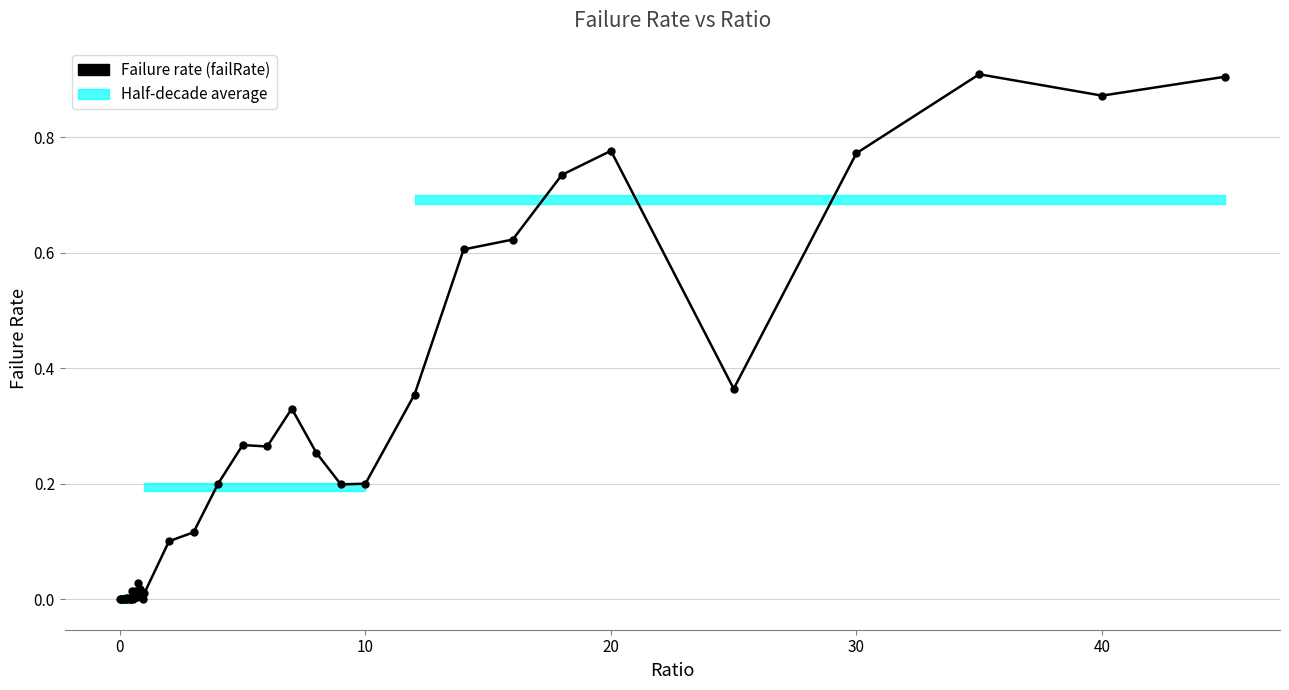

What is the value of the 36th point from the left?

0.4